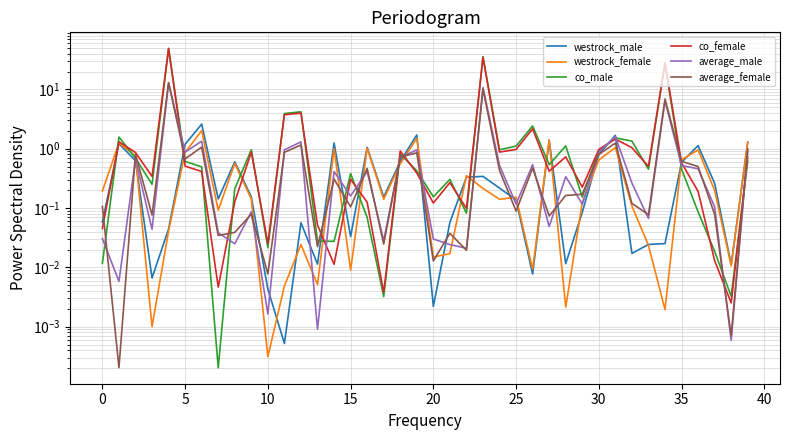

What is the label of the 19th point from the right?

21